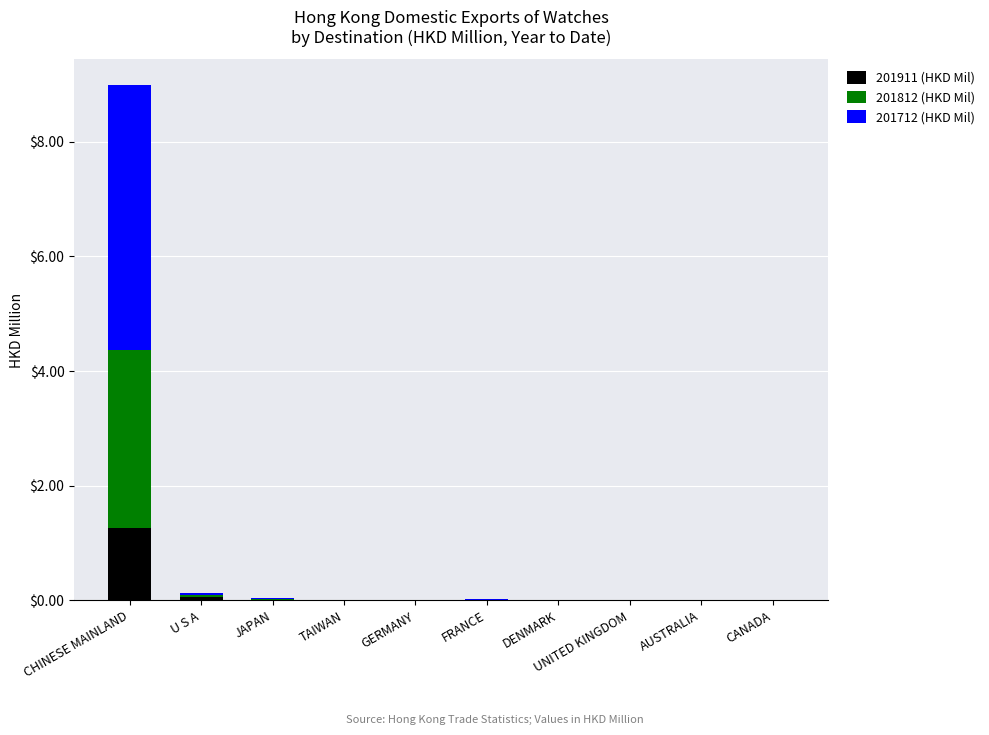

What is the sum of all 201911 (HKD Mil) values?

1.4